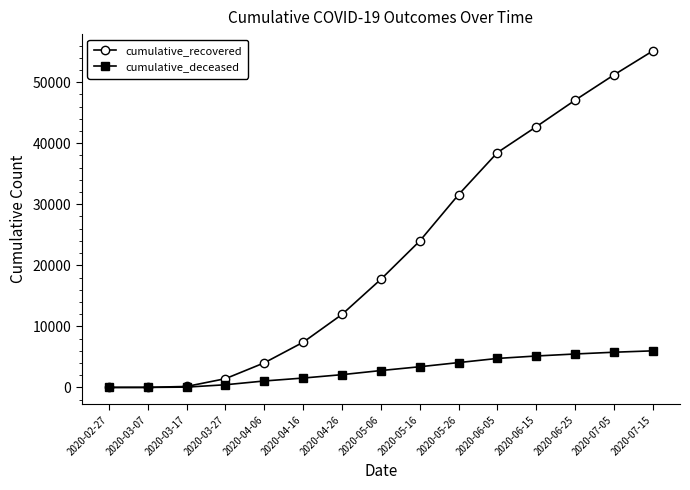

Rank the series by their maximum value, from highest to lowest.

cumulative_recovered, cumulative_deceased